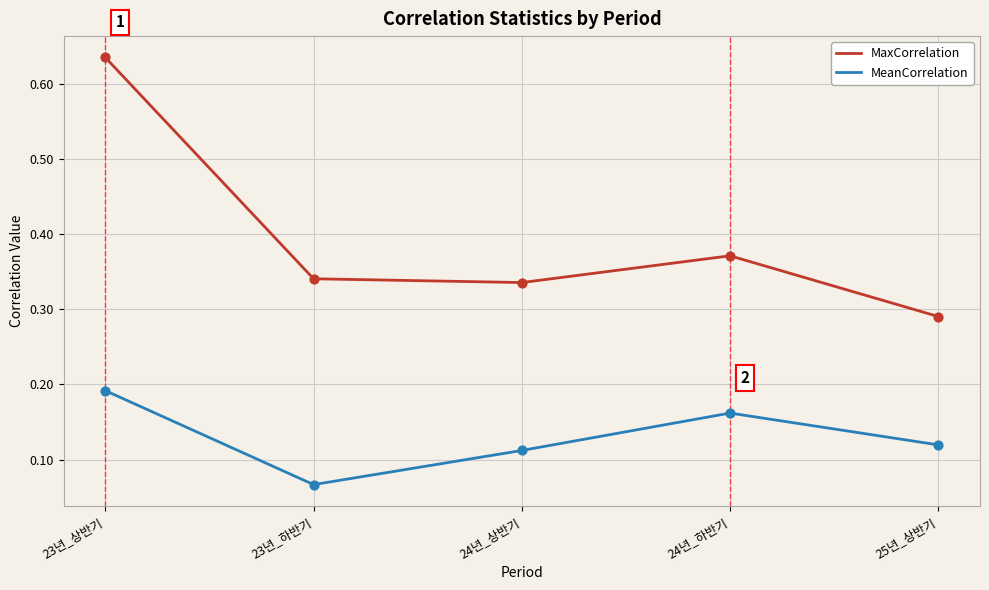

Which series changed the most between 23년_하반기 and 24년_하반기?

MeanCorrelation